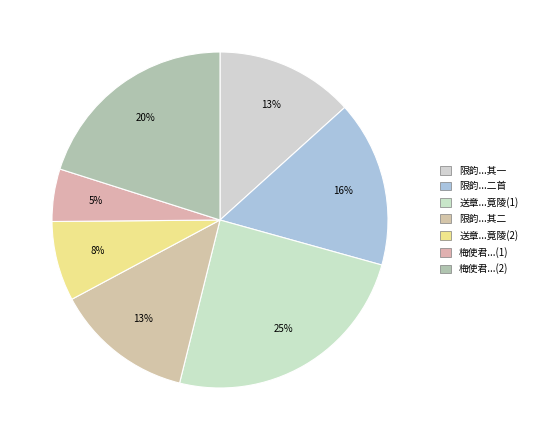

How many segments does this pie chart have?

7